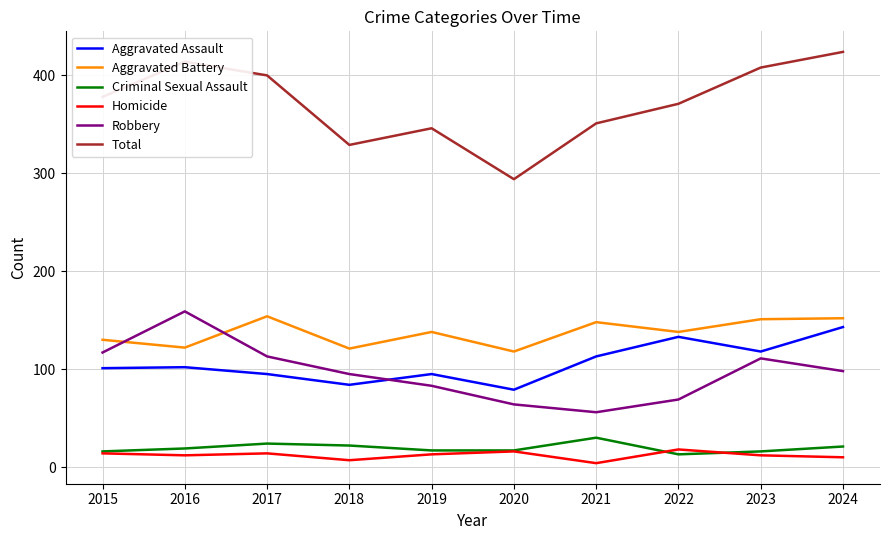

The value of Robbery at 2019 is 33. True or false?

False